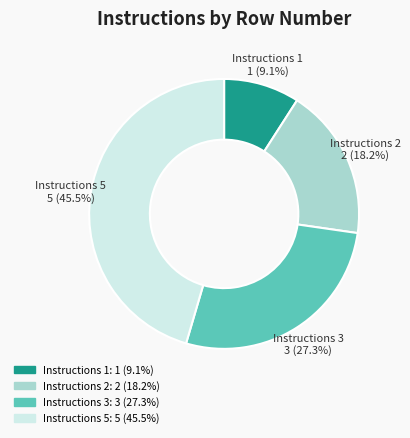

Count the number of slices in the pie.

4